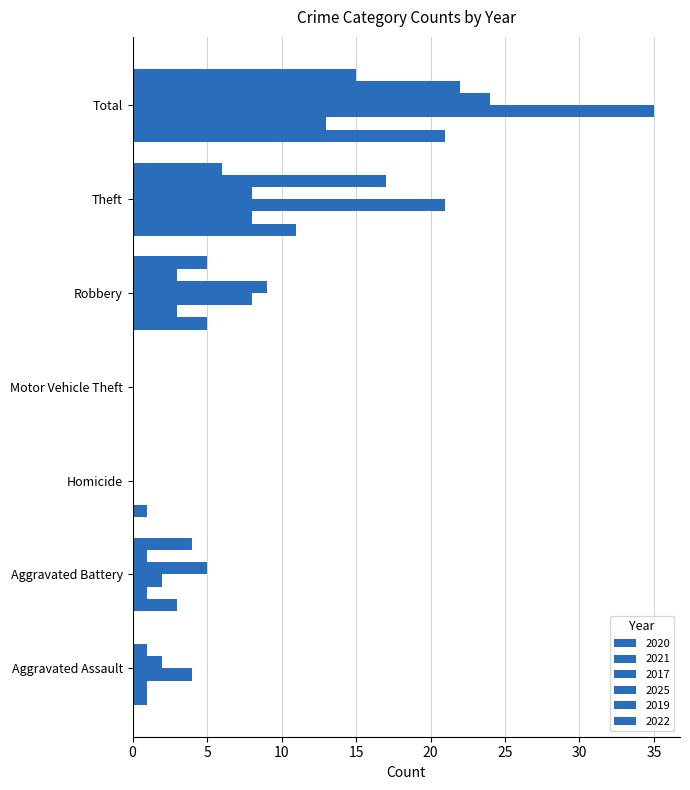

How many categories are shown in the chart?

7